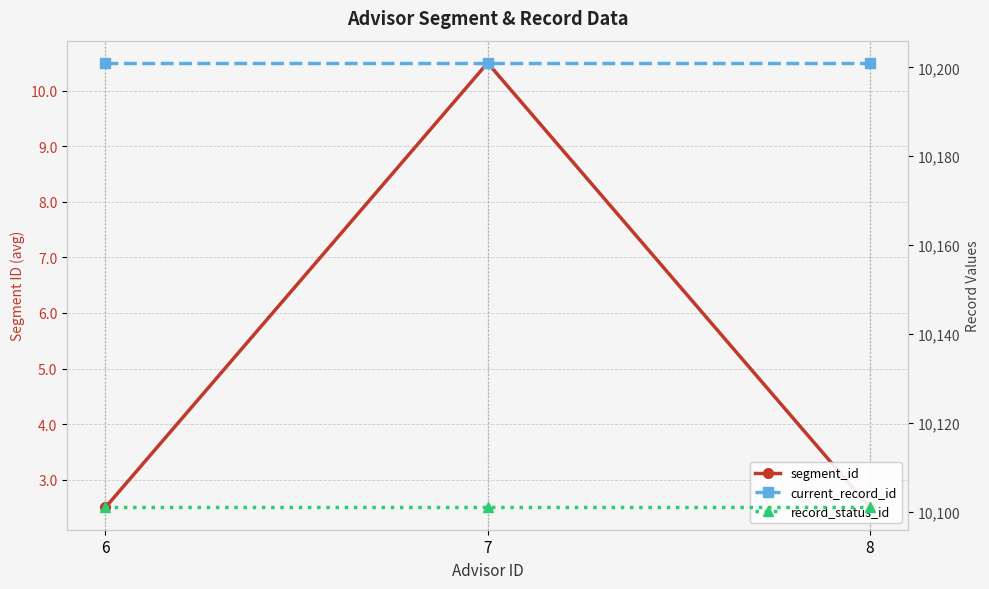

What is the total value across all series at 6?

20304.5